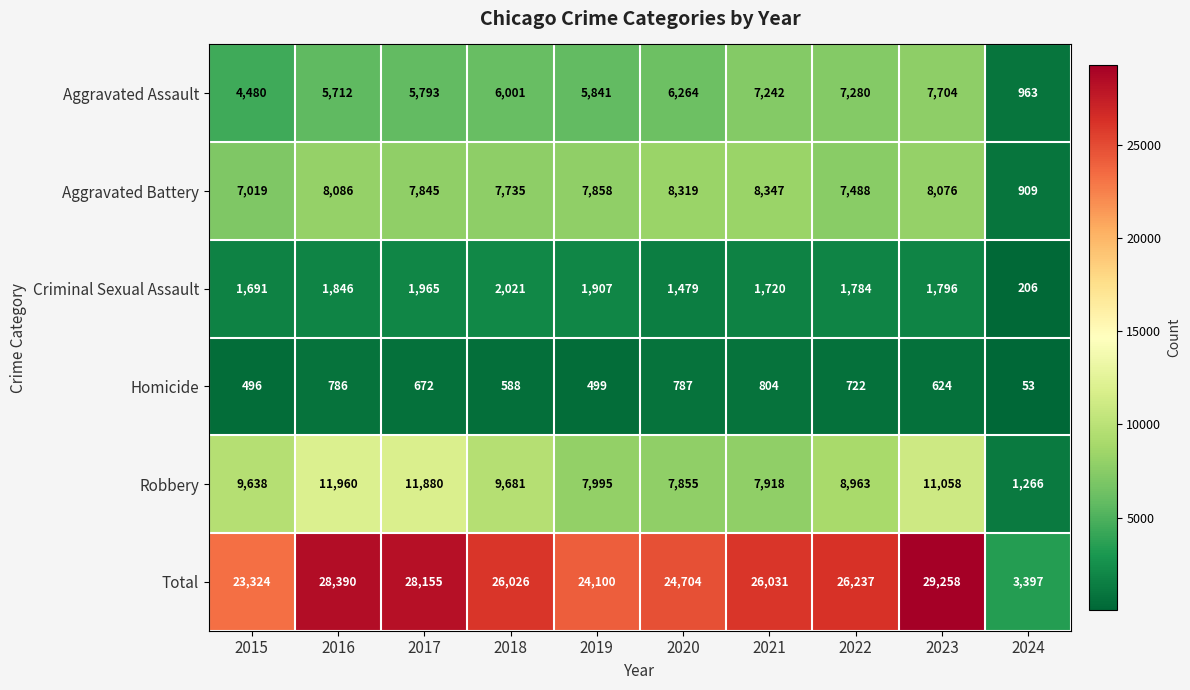

Between 2018 and 2019, which series saw the biggest shift?

Total